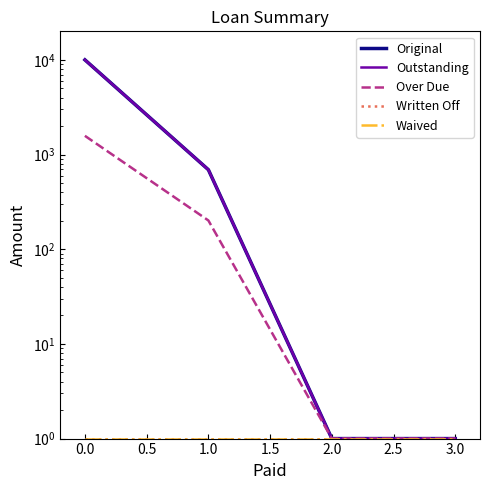

Which series has the largest range (max minus min)?

Original